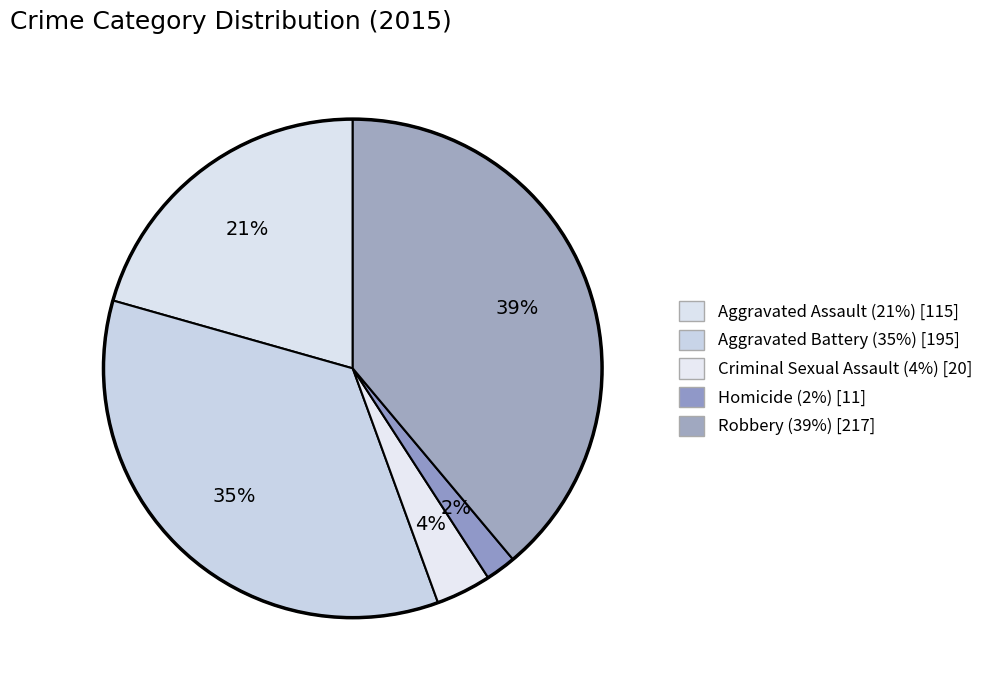

Is the sum of Homicide and Aggravated Battery greater than half?

No